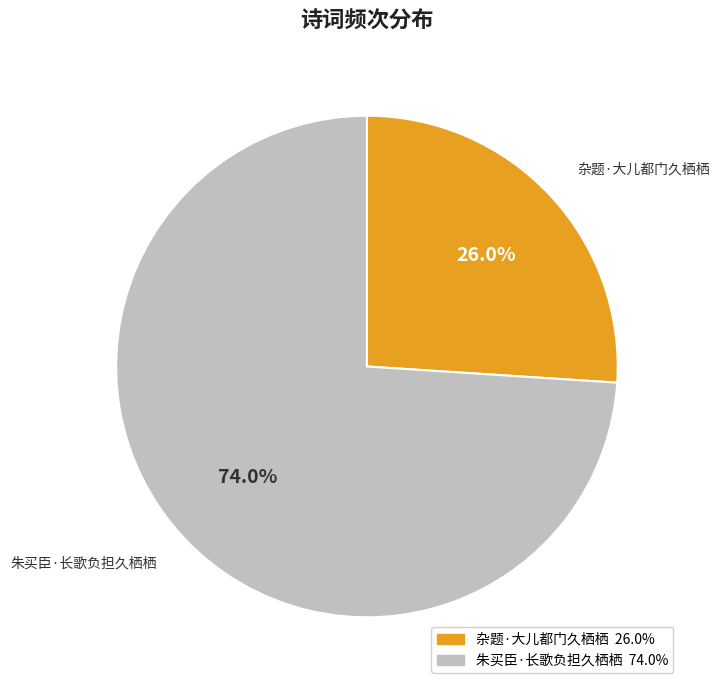

Which slice is the largest?

朱买臣·长歌负担久栖栖